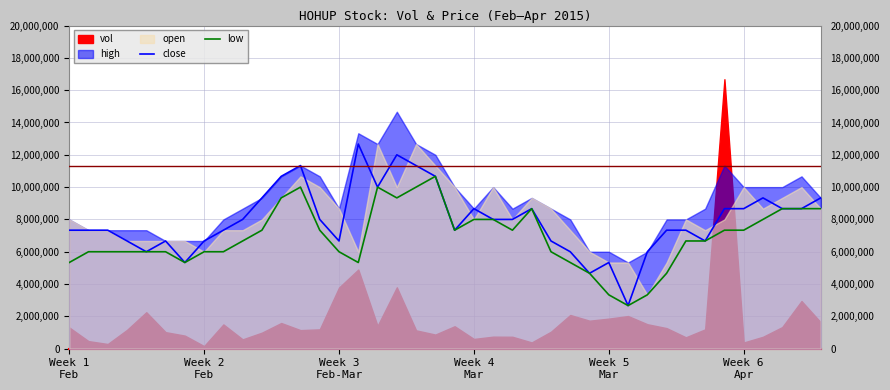

What is the highest value of the low series?

10666666.7